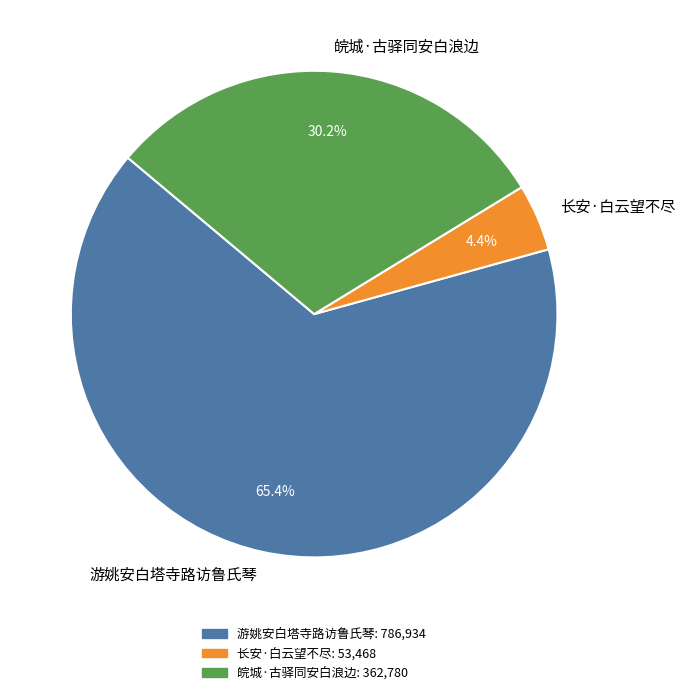

Rank the categories by value from highest to lowest.

游姚安白塔寺路访鲁氏琴, 皖城·古驿同安白浪边, 长安·白云望不尽